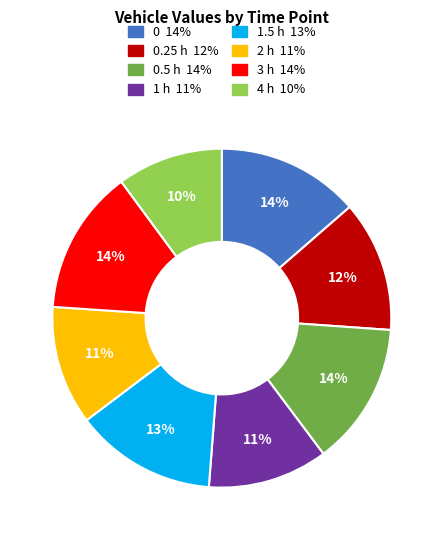

Is there any slice that represents more than half of the pie?

No